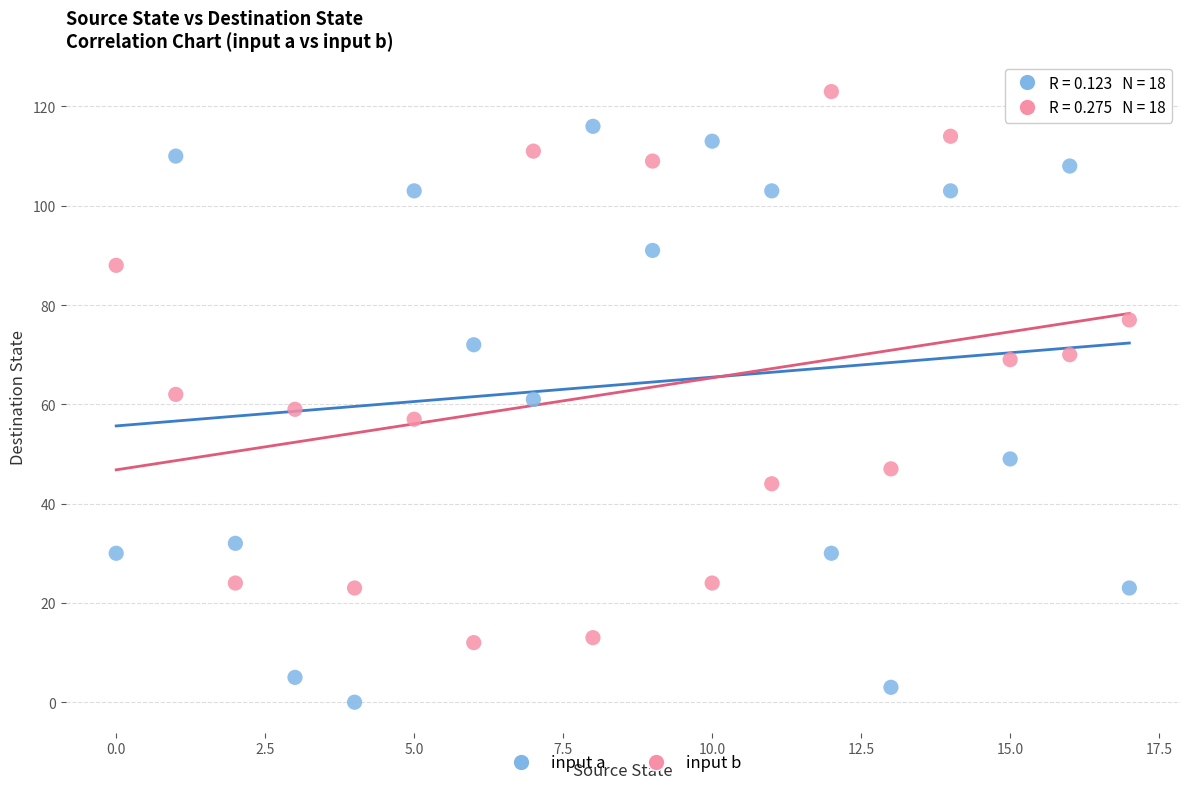

Which series contains the lowest Y value?

input a